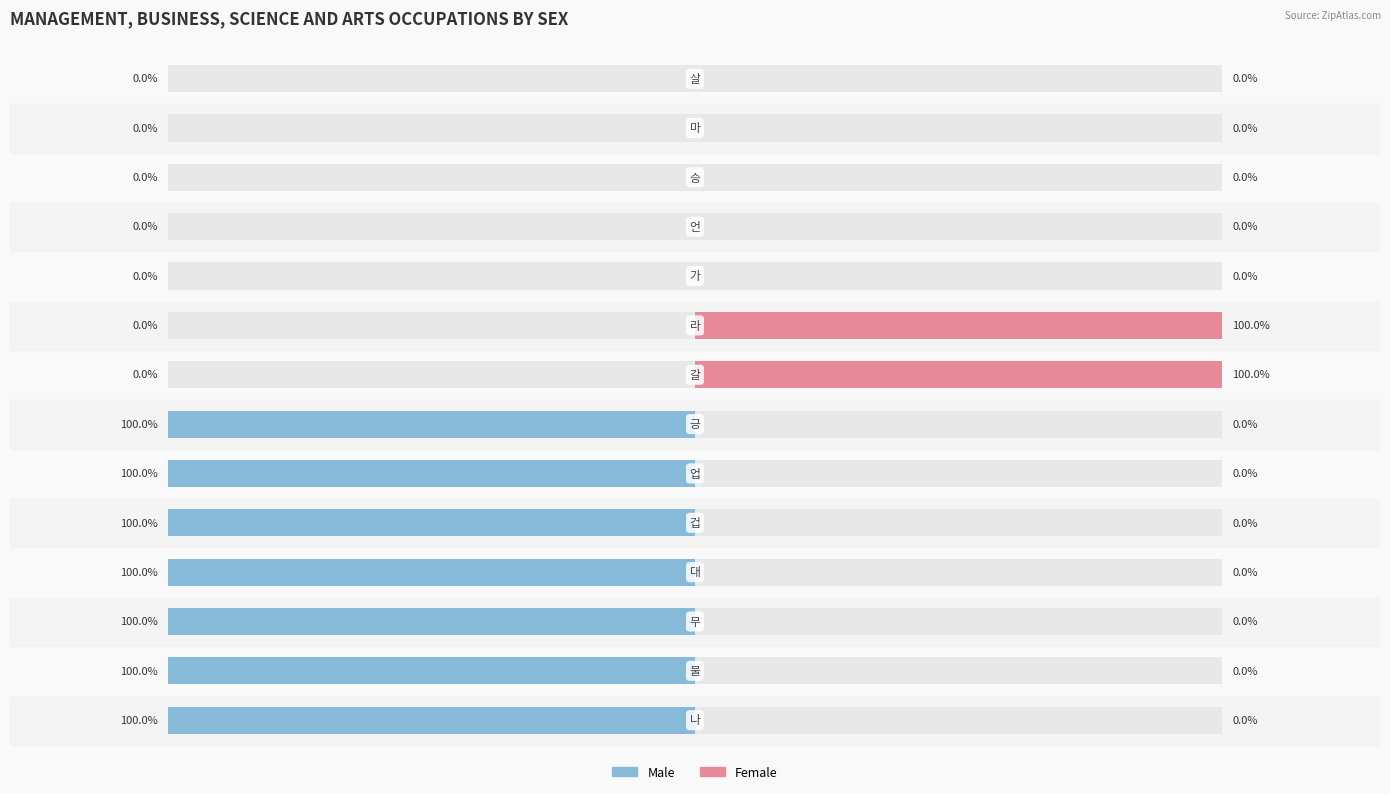

The Female series shows 0 at 5. True or false?

True